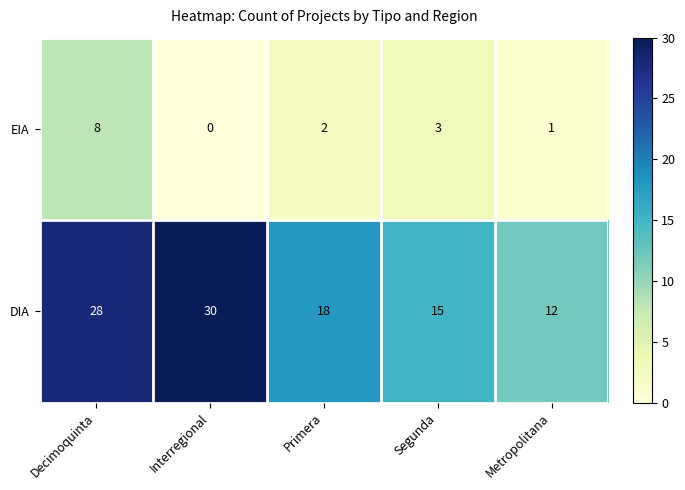

Reading right to left, extract all data points from this chart.

EIA: Metropolitana=1	Segunda=3	Primera=2	Interregional=0	Decimoquinta=8
DIA: Metropolitana=12	Segunda=15	Primera=18	Interregional=30	Decimoquinta=28